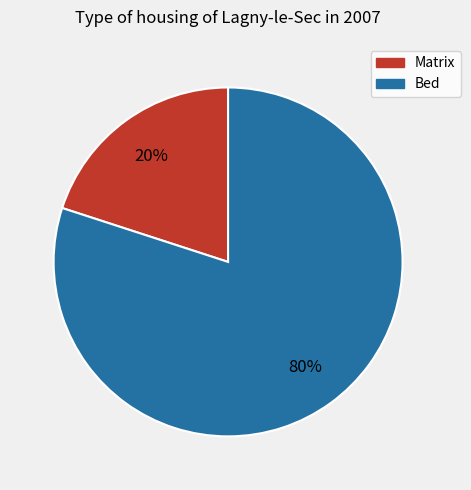

Is Matrix the majority of the pie?

No